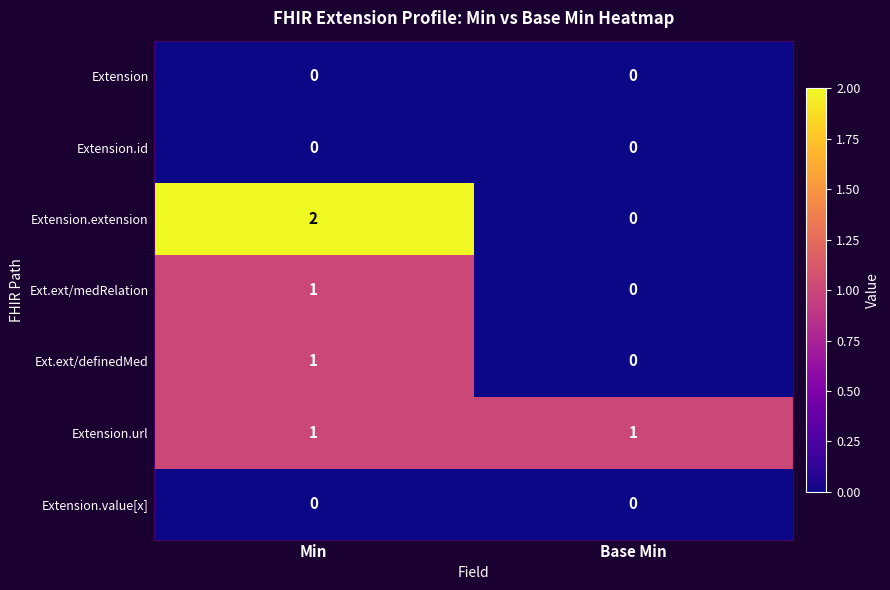

True or false: Extension.value[x] has a value of 0 at Base Min.

True